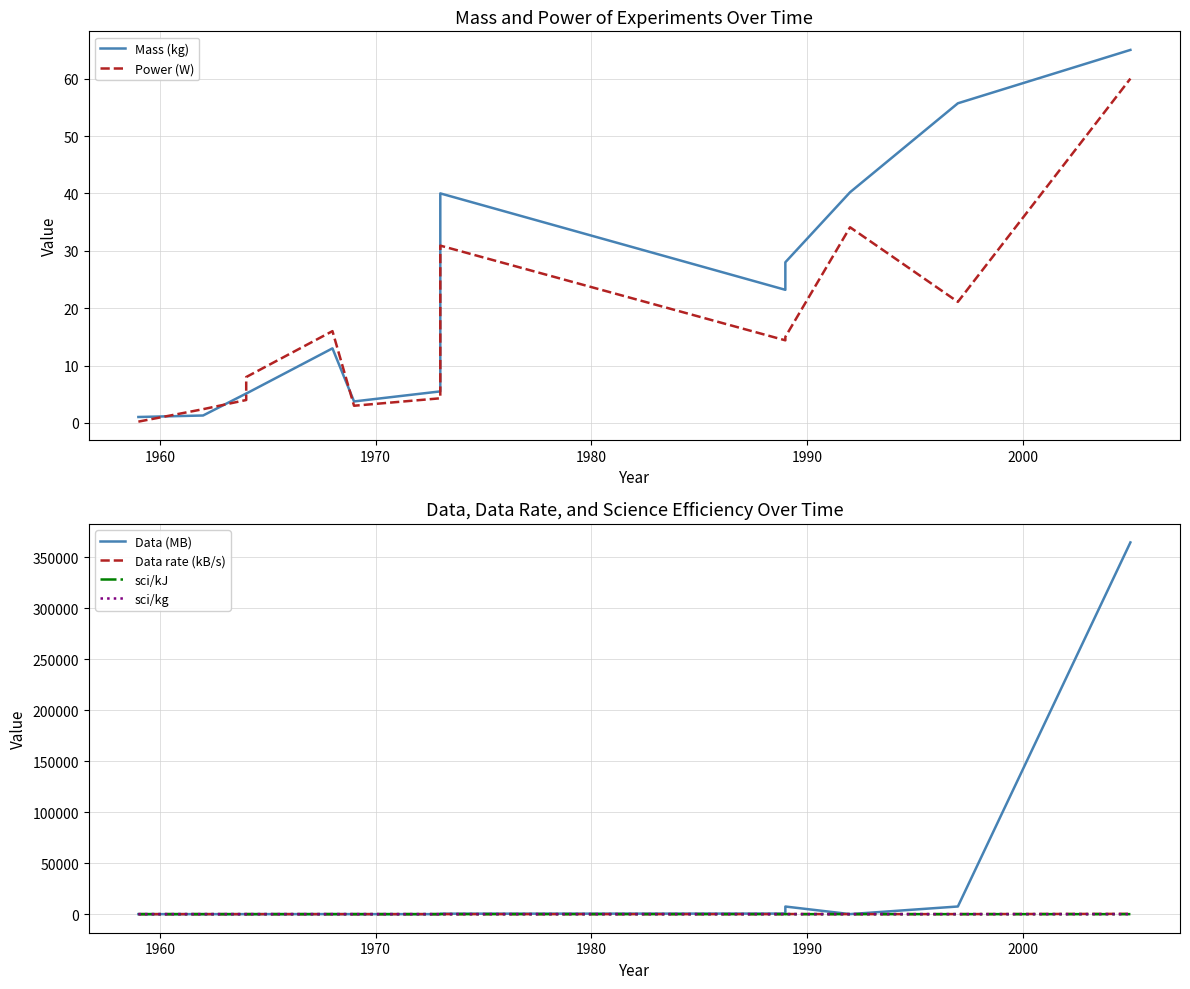

True or false: sci/kJ has more than 0 points higher than both neighbors.

True